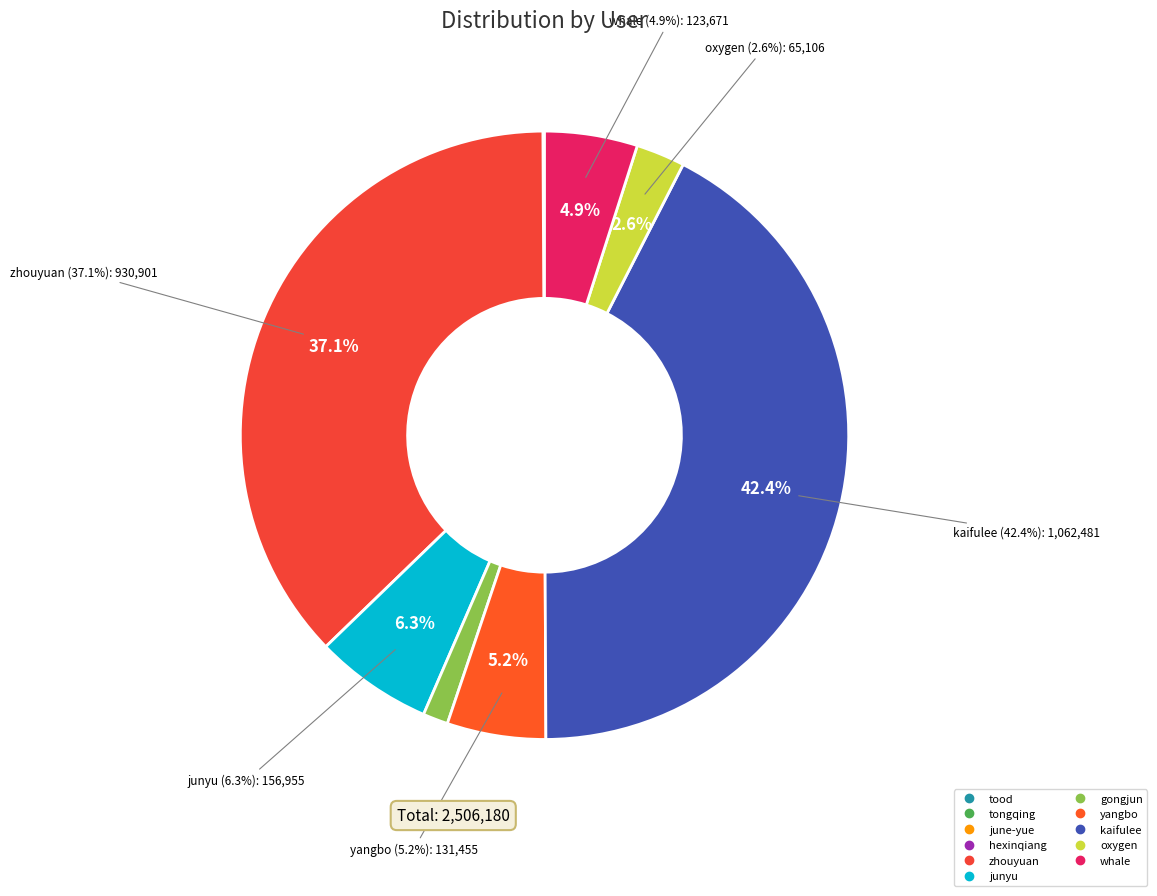

Approximately how many times larger is the value at zhouyuan compared to june-yue?

132985.9